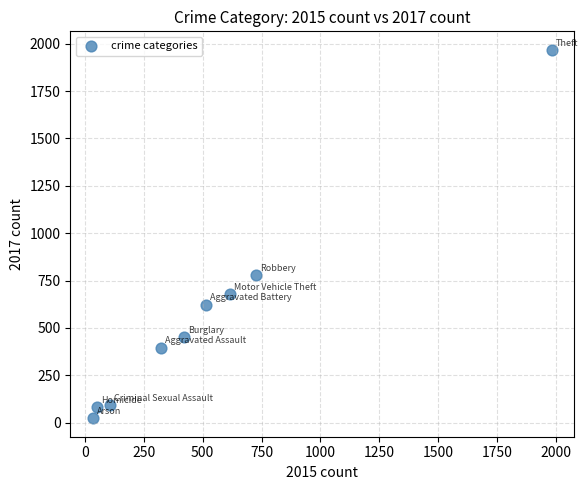

What Y value in the scatter plot is closest to 995?

780